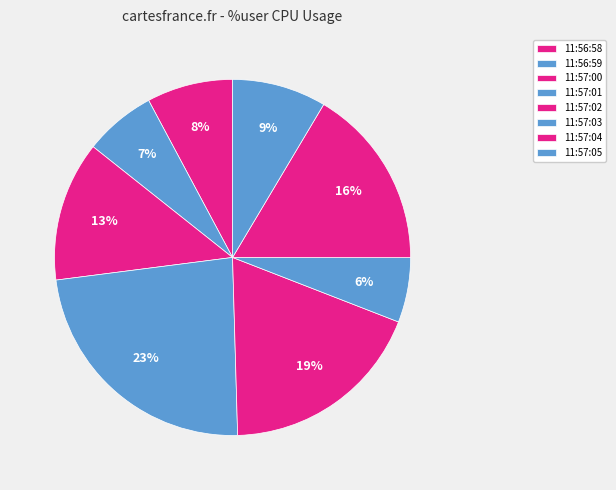

How many slices are in this pie chart?

8